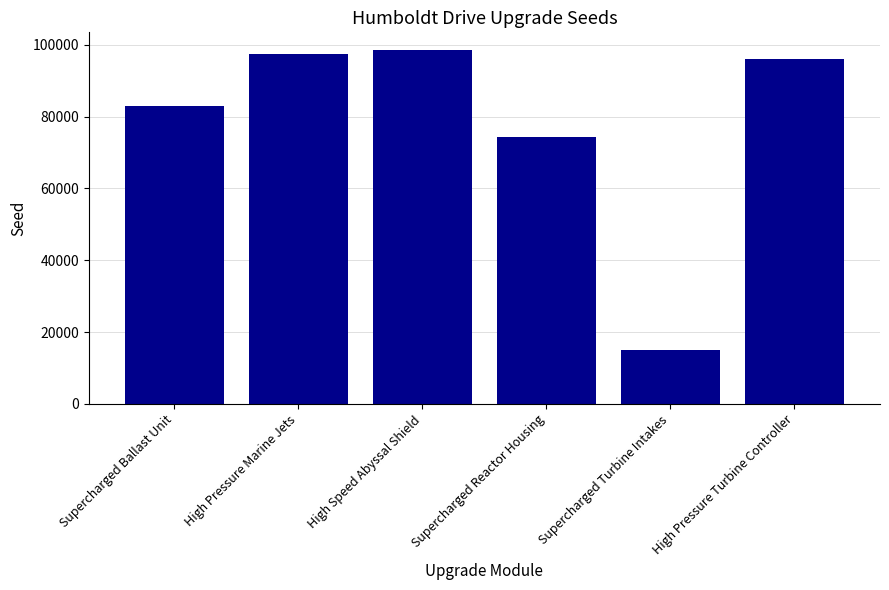

Reading left to right, transcribe all the data shown in this chart.

82960	97525	98558	74344	15118	96019